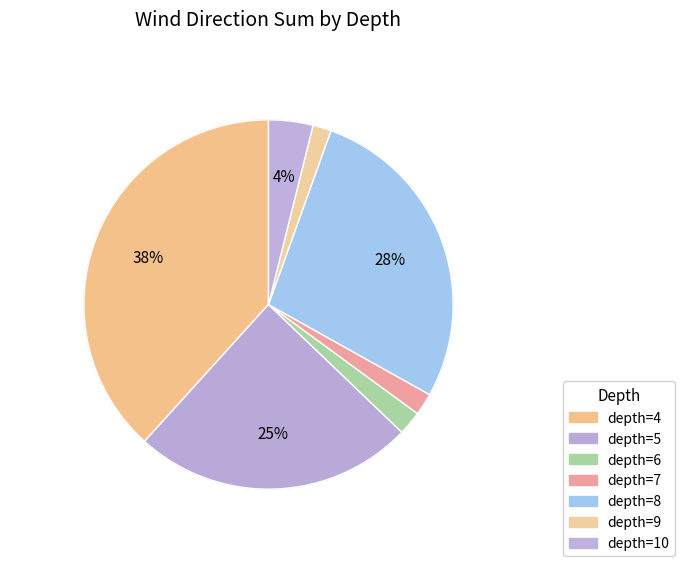

Count the number of slices in the pie.

7